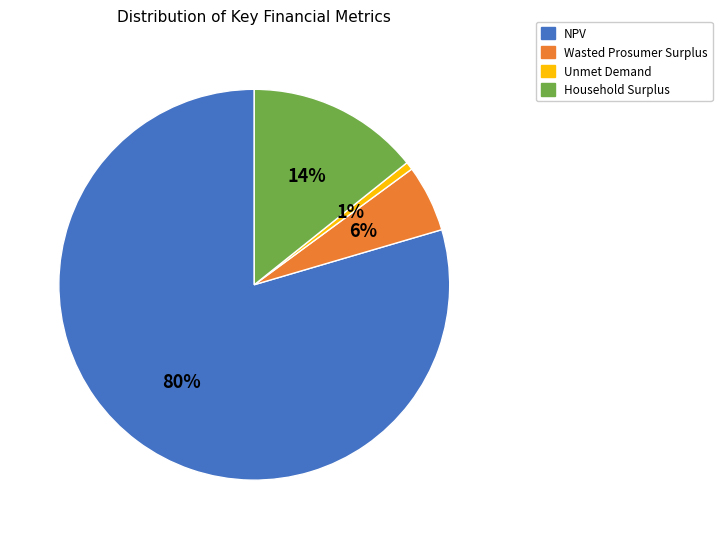

Rank the categories by value from lowest to highest.

Unmet Demand, Wasted Prosumer Surplus, Household Surplus, NPV